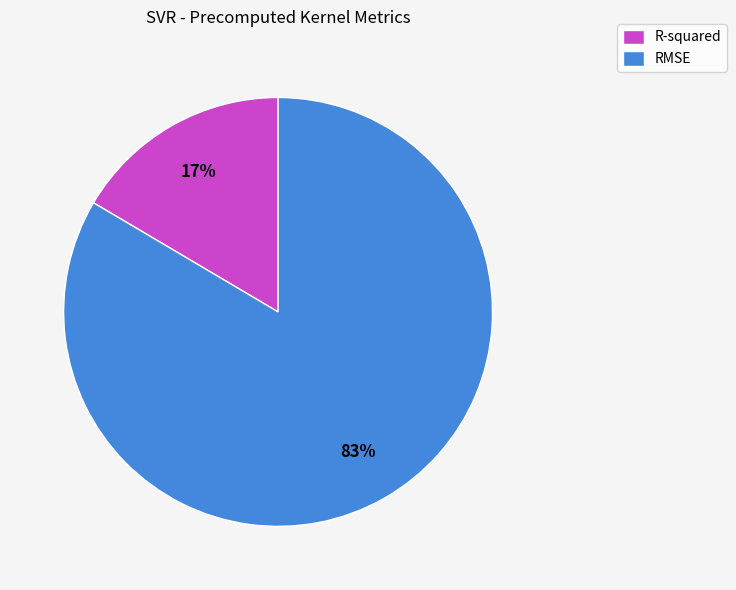

How many segments does this pie chart have?

2